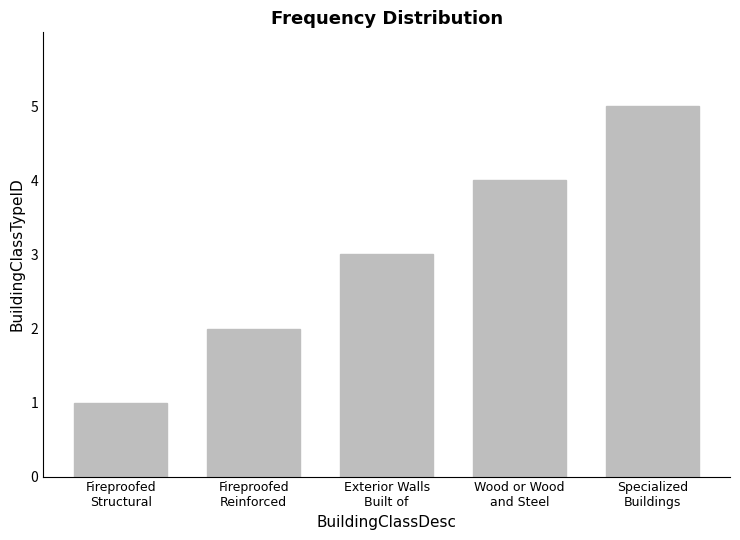

Does the chart contain any negative values?

No